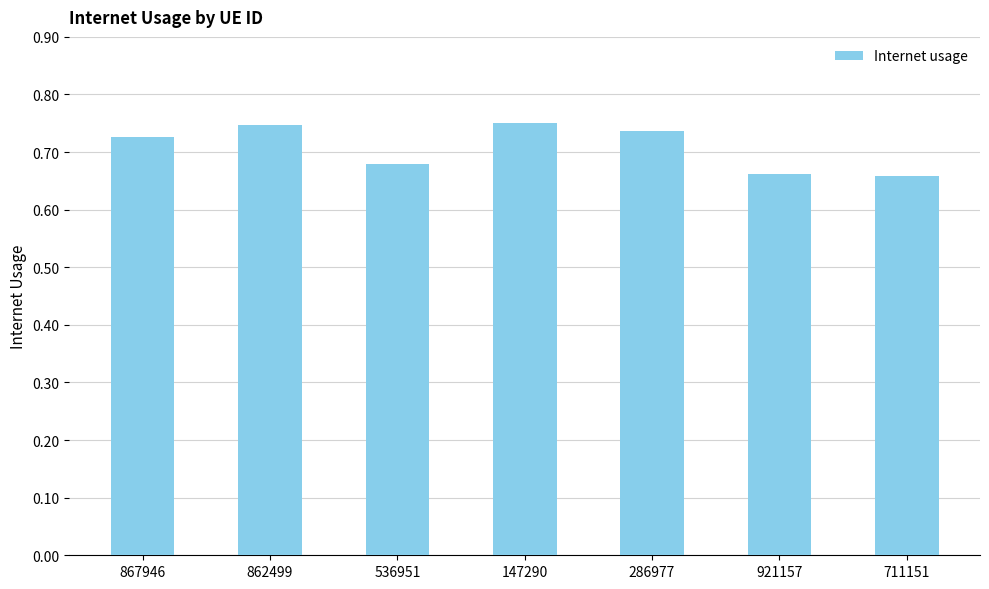

Are the bars grouped side by side (vs. stacked)?

No